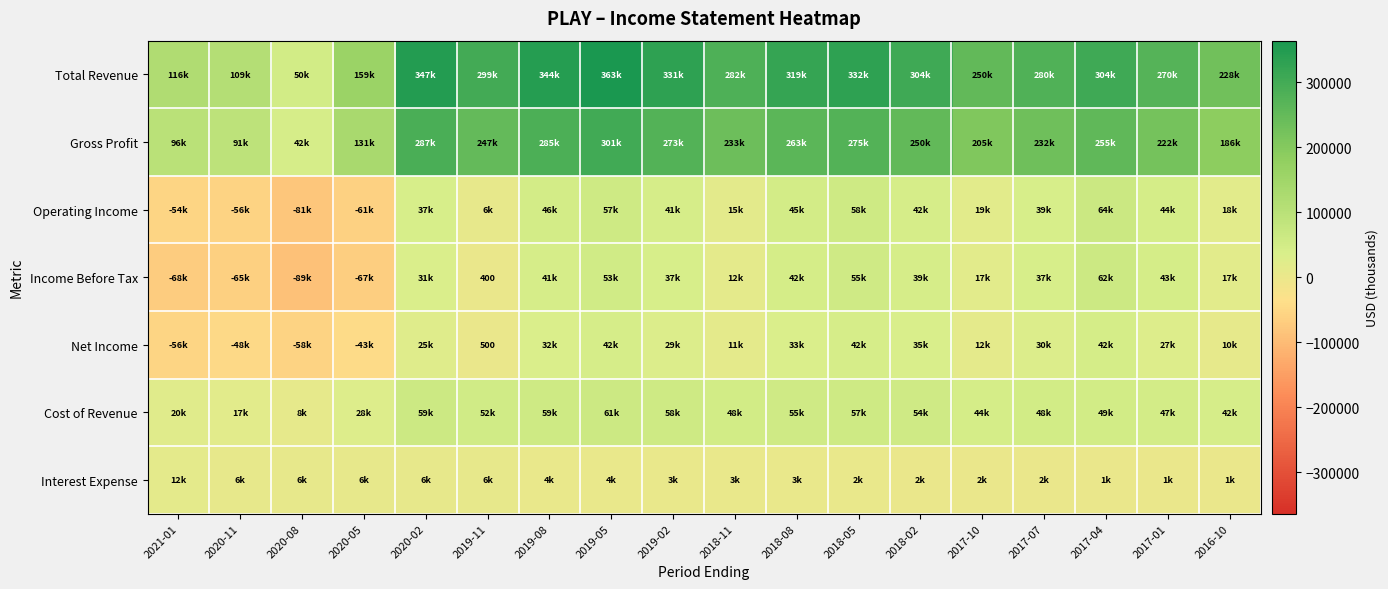

What is the smallest value displayed?

-89300